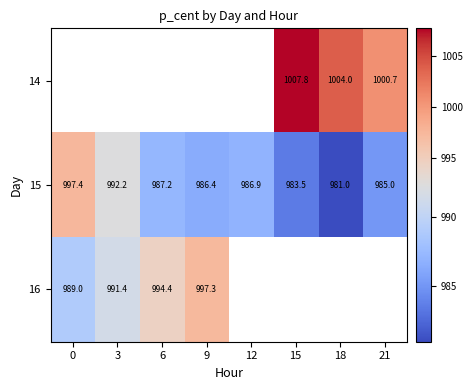

Is the value of 15 at 21 greater than the value of 14 at 18?

No